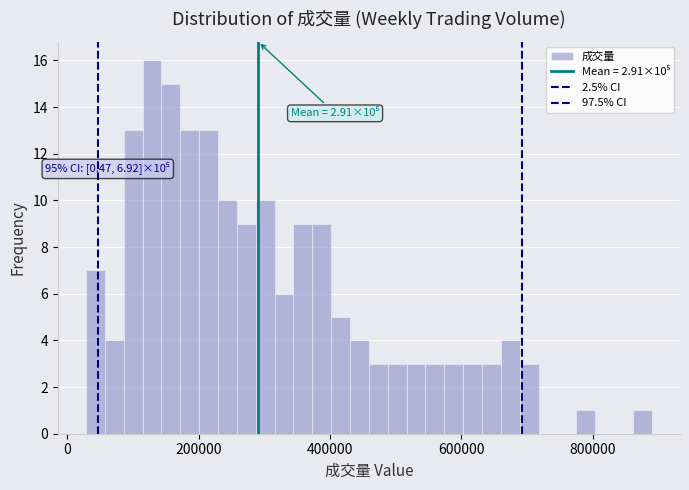

Around what value on the x-axis is the tallest bar? Give the approximate position of its centre, as read against the axis.

120000